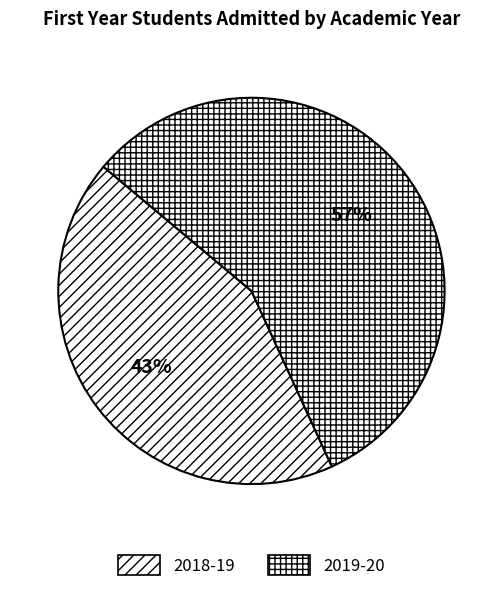

Is it true that 2018-19 is 49% of the pie?

False